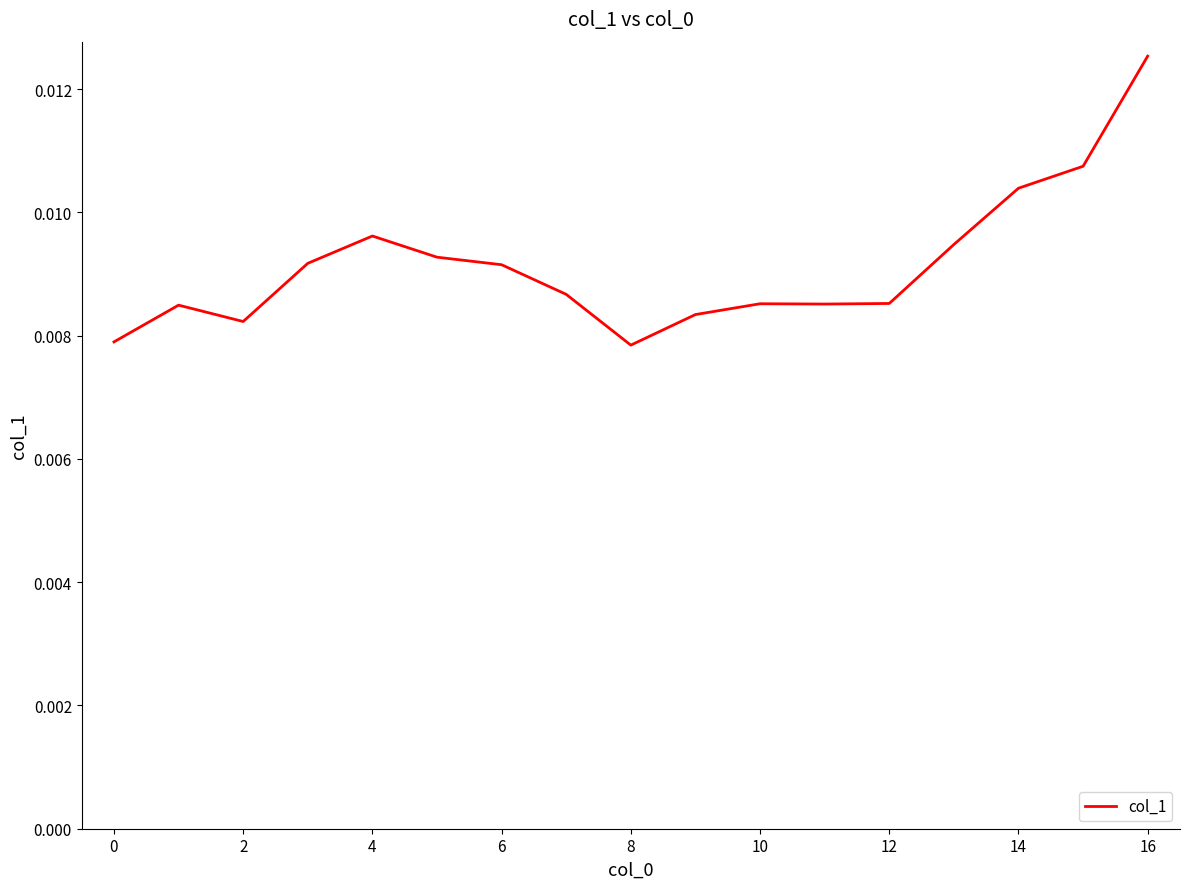

Is this an area chart (filled region under the line)?

No